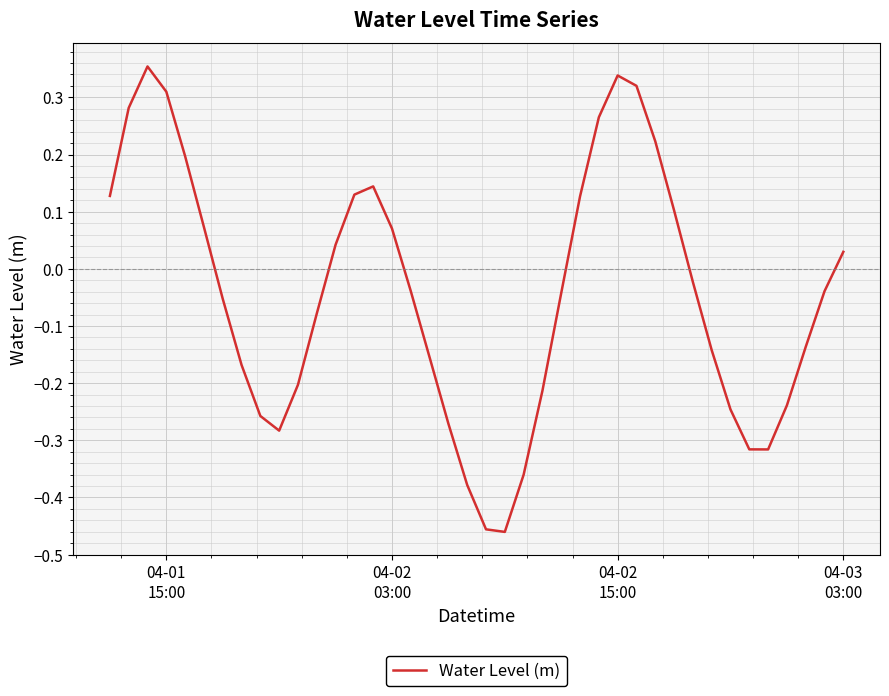

What is the difference between the maximum and minimum values?

0.8